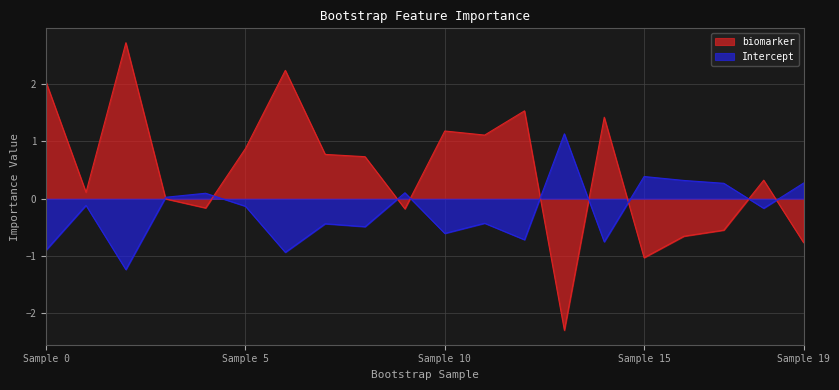

Which series changed the most between 12 and 18?

biomarker